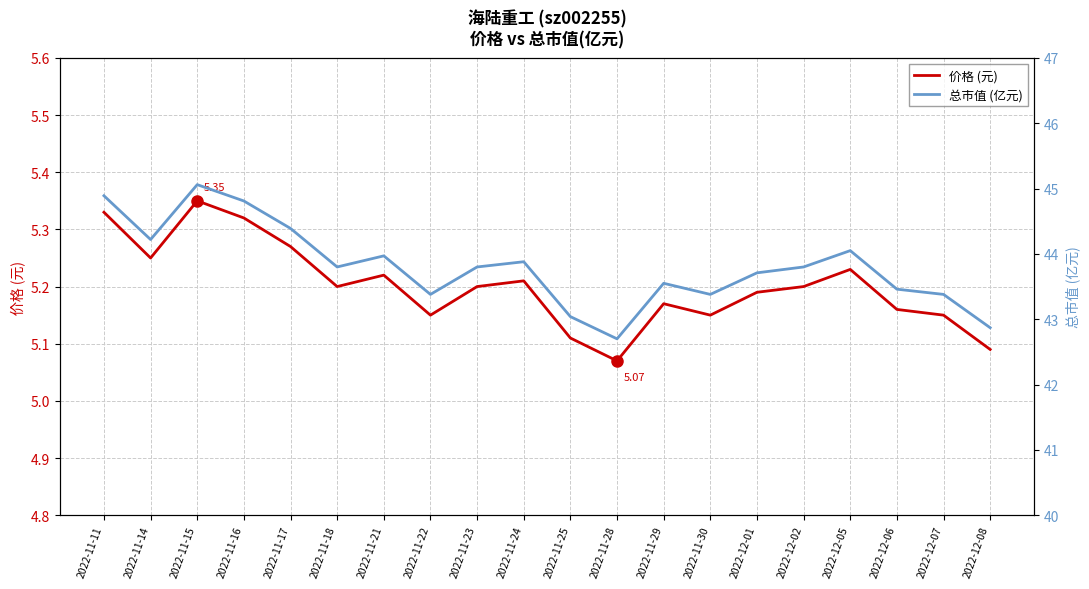

Reading right to left, extract all data points from this chart.

价格 (元): 2022-12-08=5.1	2022-12-07=5.2	2022-12-06=5.2	2022-12-05=5.2	2022-12-02=5.2	2022-12-01=5.2	2022-11-30=5.2	2022-11-29=5.2	2022-11-28=5.1	2022-11-25=5.1	2022-11-24=5.2	2022-11-23=5.2	2022-11-22=5.2	2022-11-21=5.2	2022-11-18=5.2	2022-11-17=5.3	2022-11-16=5.3	2022-11-15=5.3	2022-11-14=5.2	2022-11-11=5.3
总市值 (亿元): 2022-12-08=42.9	2022-12-07=43.4	2022-12-06=43.5	2022-12-05=44.0	2022-12-02=43.8	2022-12-01=43.7	2022-11-30=43.4	2022-11-29=43.5	2022-11-28=42.7	2022-11-25=43.0	2022-11-24=43.9	2022-11-23=43.8	2022-11-22=43.4	2022-11-21=44.0	2022-11-18=43.8	2022-11-17=44.4	2022-11-16=44.8	2022-11-15=45.1	2022-11-14=44.2	2022-11-11=44.9